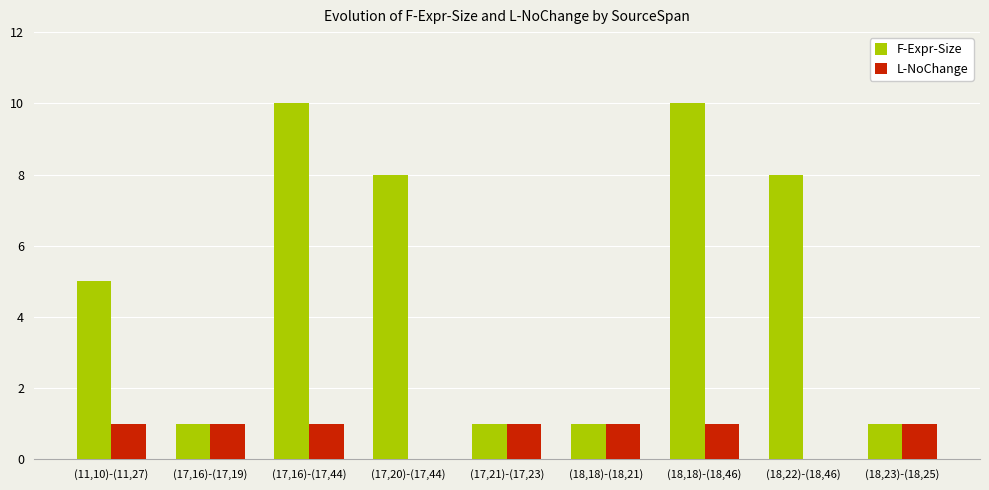

What are all the series names shown in the legend?

F-Expr-Size, L-NoChange